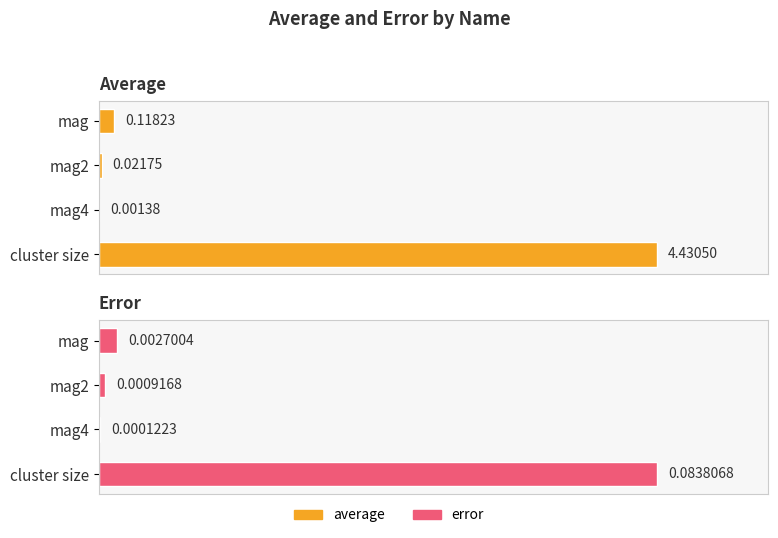

Rank the series at mag from highest to lowest value.

average, error